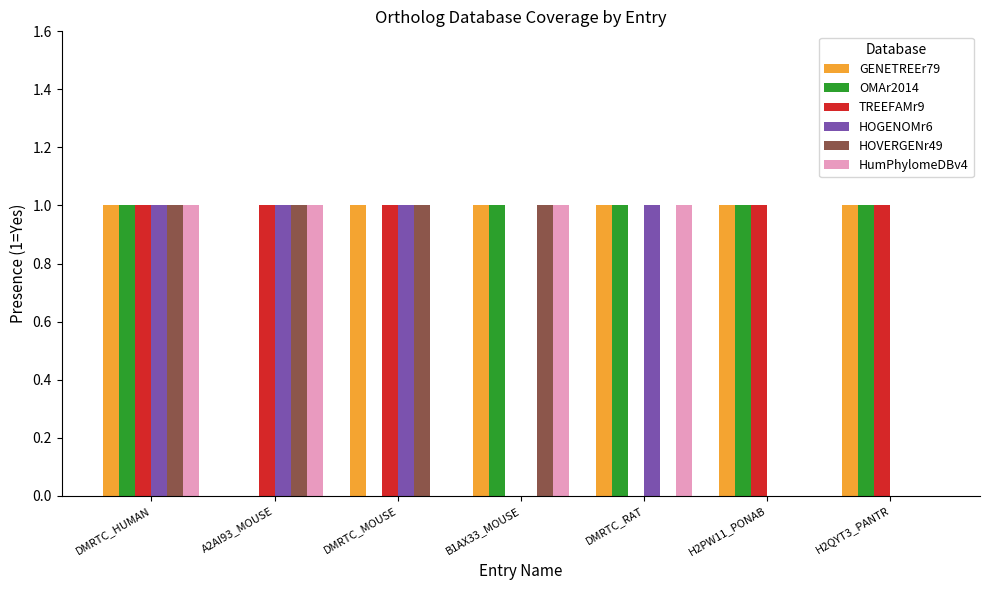

Count the number of data series in this chart.

6